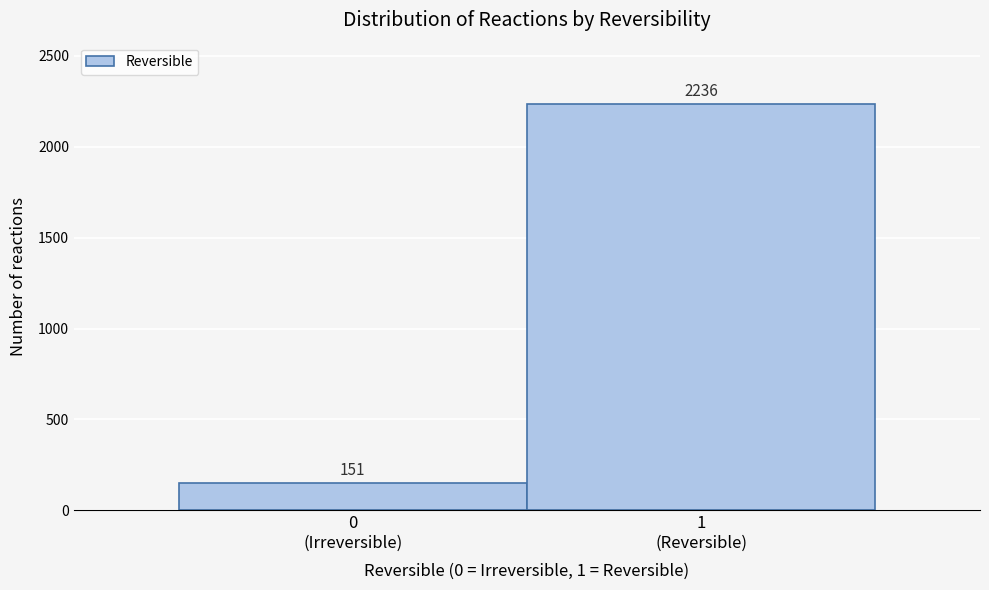

Reading left to right, what are all the values shown in this chart?

151	2236